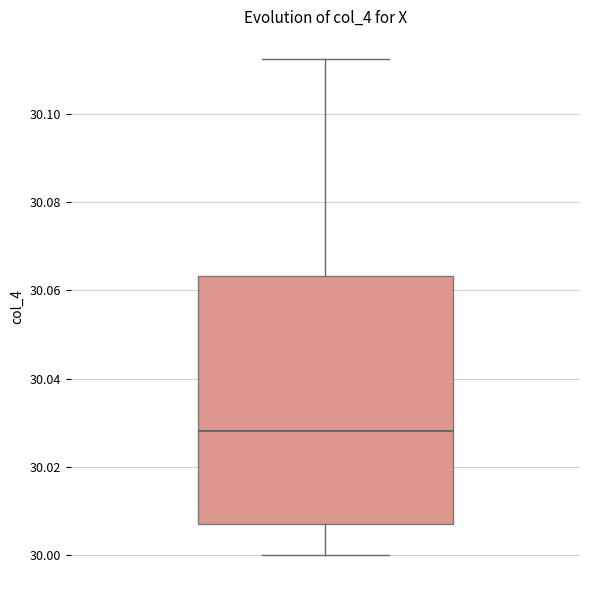

Read this box plot against the y-axis: the position of the median line, the range covered by the box, and the ends of both whiskers. The values are not printed on the chart, so give them approximately, as read against the axis.

median 30.028, box 30.008 to 30.064, whiskers 30.000 to 30.112